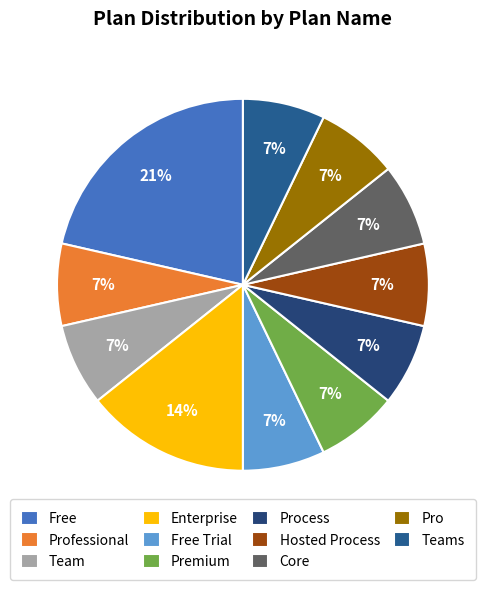

Is Free Trial the majority of the pie?

No